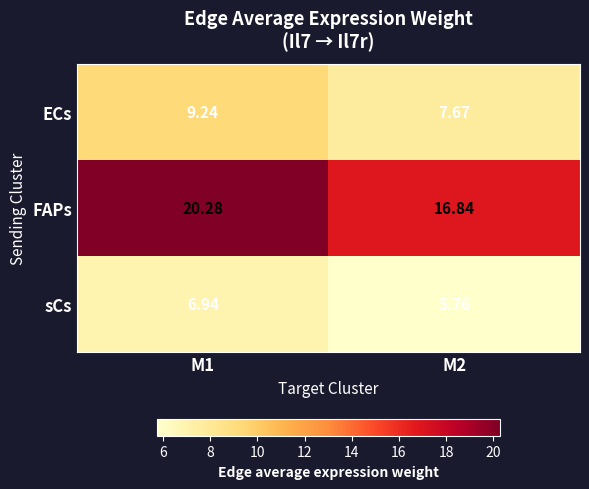

At how many categories does at least one series exceed 14?

2